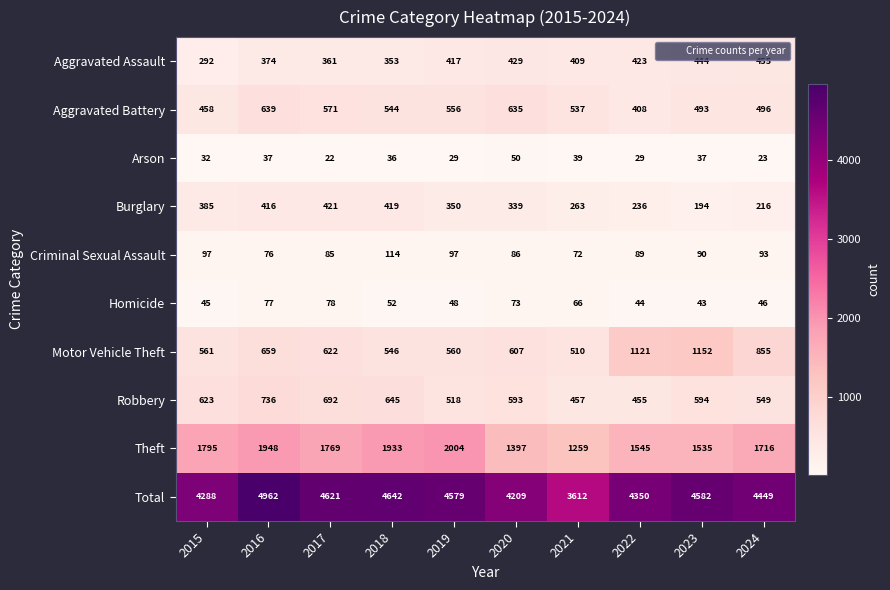

What is the difference between the Criminal Sexual Assault values at 2022 and 2017?

4